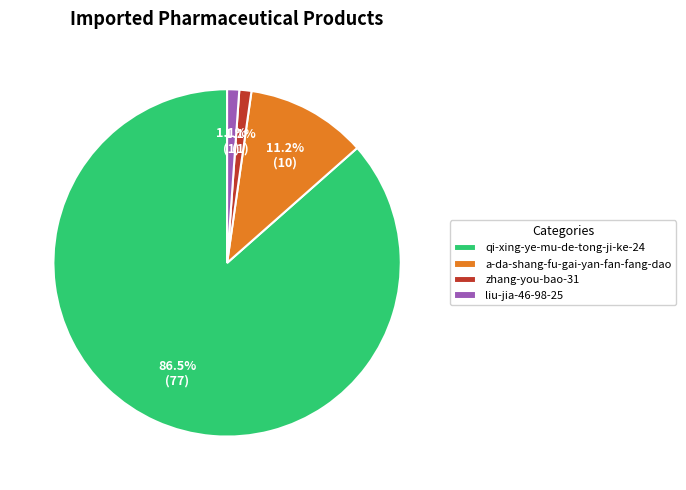

To the nearest percent, what is the combined percentage of zhang-you-bao-31 and a-da-shang-fu-gai-yan-fan-fang-dao?

12%